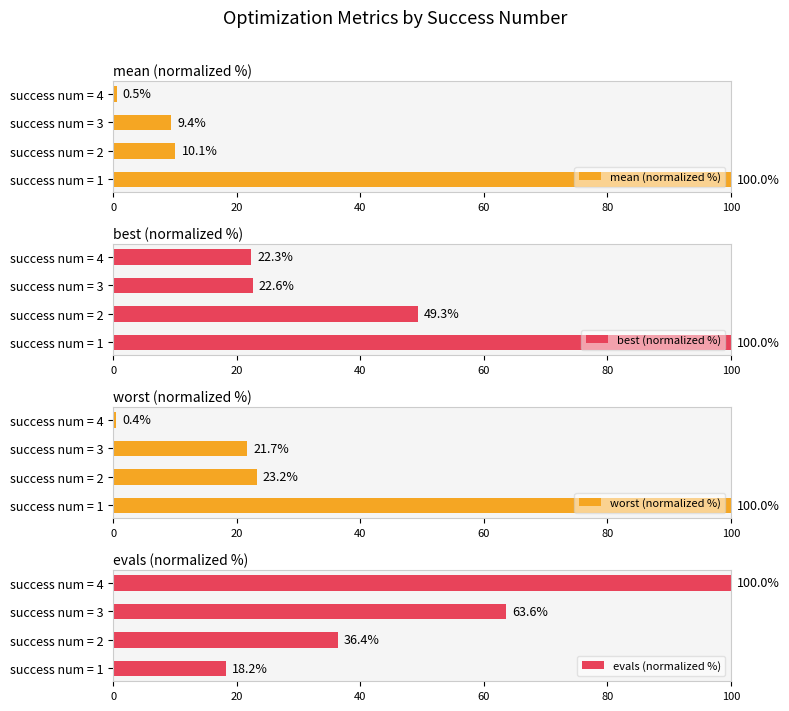

The value of mean (normalized %) at success num = 1 is 100.0. True or false?

True